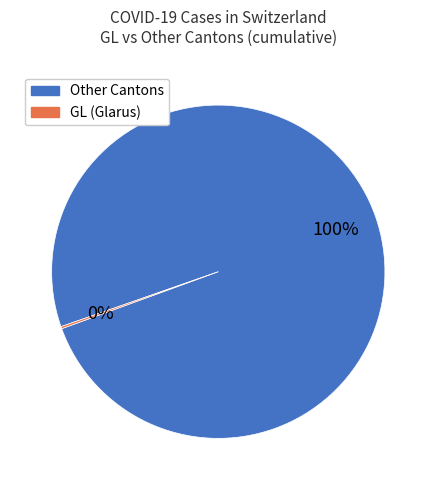

To the nearest percent, what is the average slice percentage?

50%